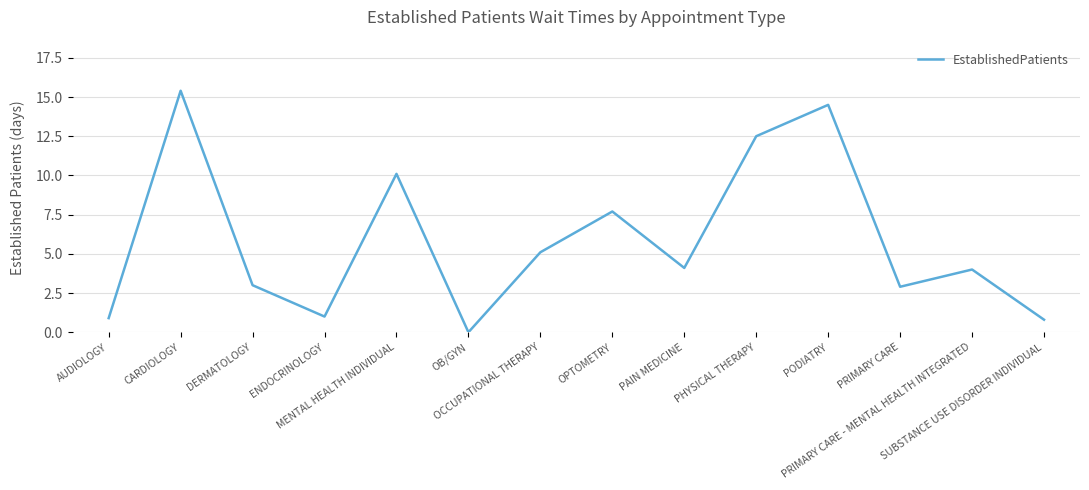

Reading left to right, transcribe all the data shown in this chart.

0.9	15.4	3.0	1.0	10.1	0.0	5.1	7.7	4.1	12.5	14.5	2.9	4.0	0.8